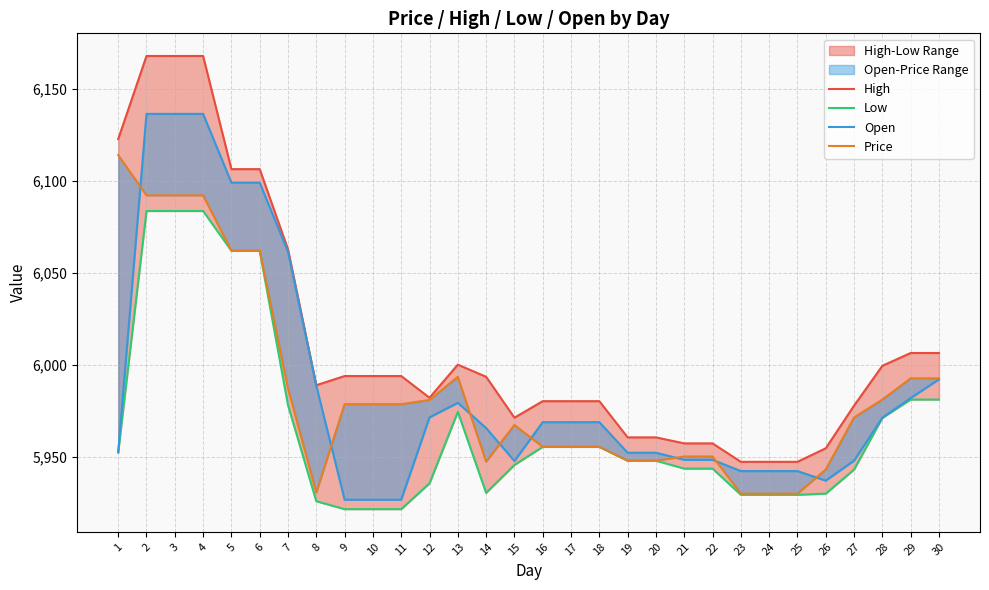

Read the High value at 25.

5947.3